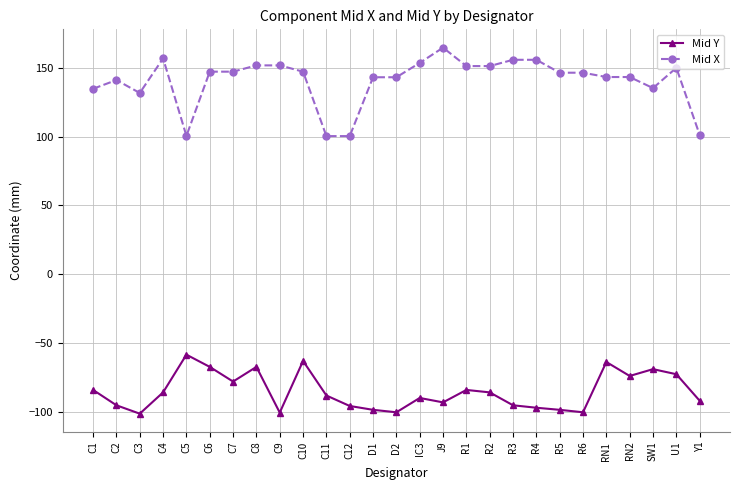

Rank the series by their maximum value, from lowest to highest.

Mid Y, Mid X